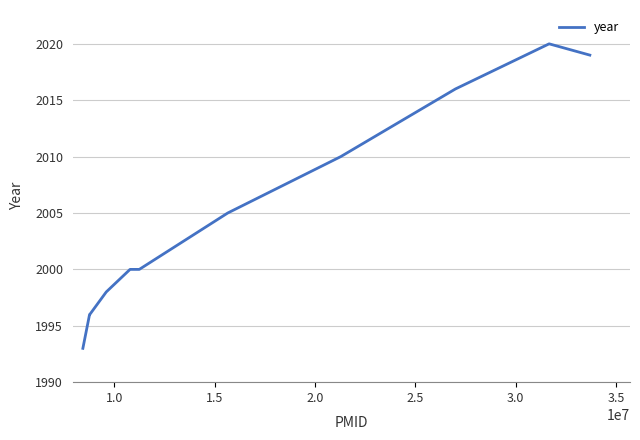

Reading right to left, transcribe all the data shown in this chart.

2019	2020	2016	2010	2005	2000	2000	1998	1996	1996	1993